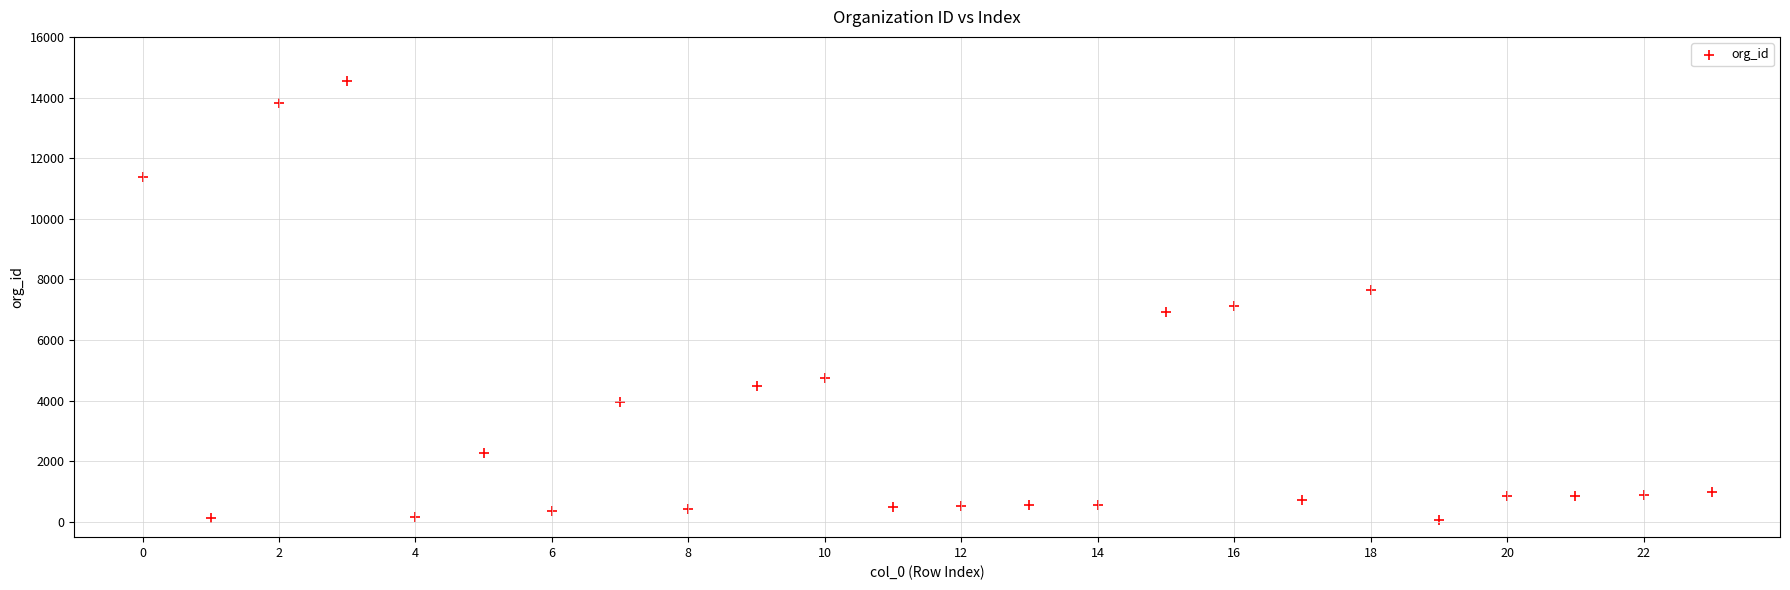

What is the range of Y values (max minus min)?

14472